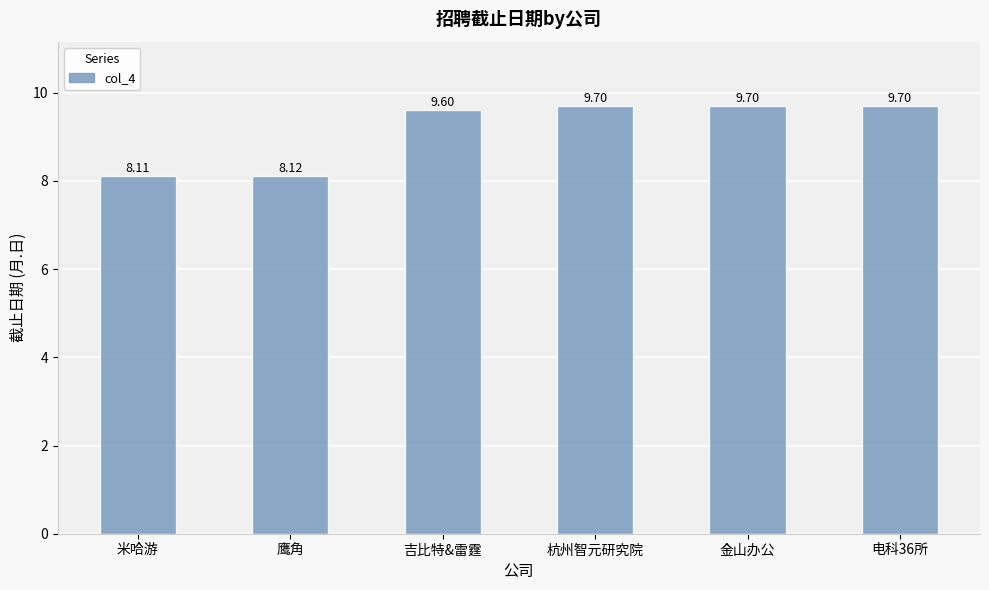

What is the maximum value shown in the chart?

9.7